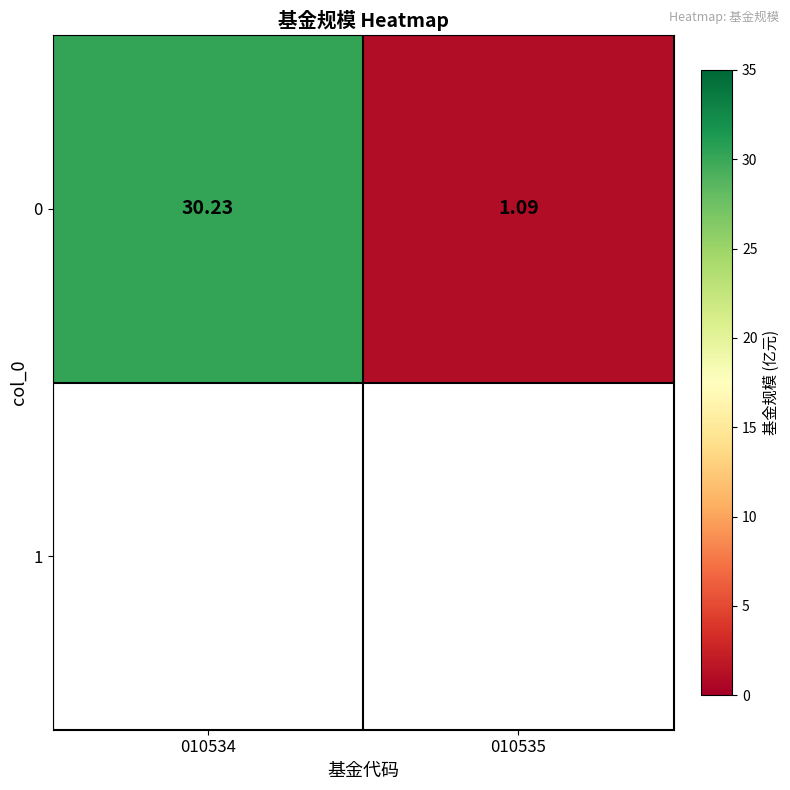

What is the sum of all values?

31.3